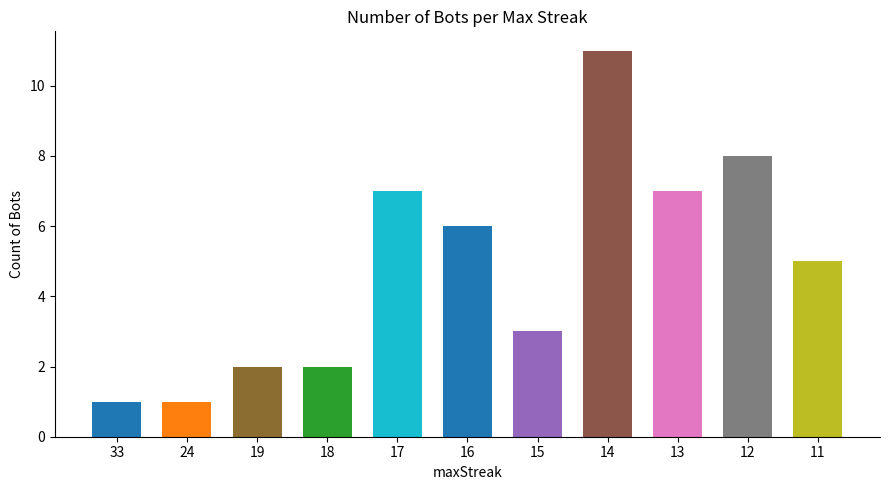

What is the difference between the values at 12 and 19?

6